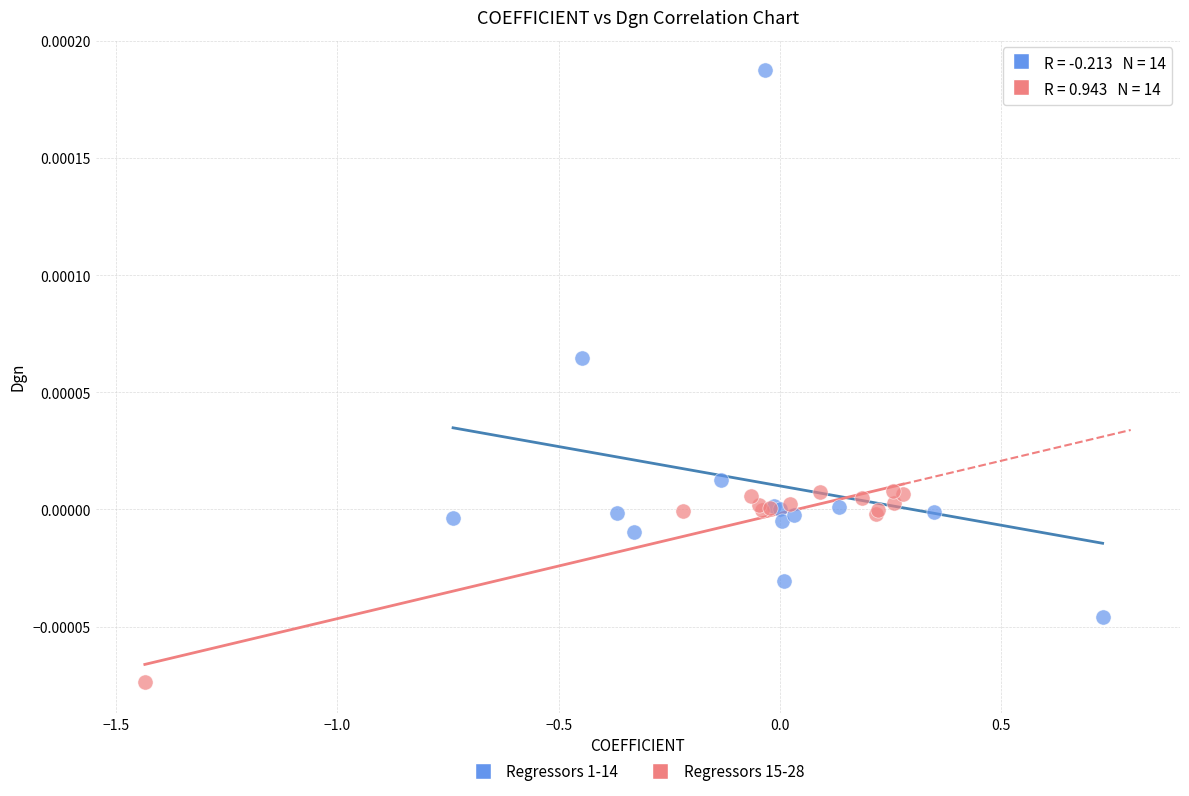

Which series has the widest spread of Y values?

Regressors 1-14